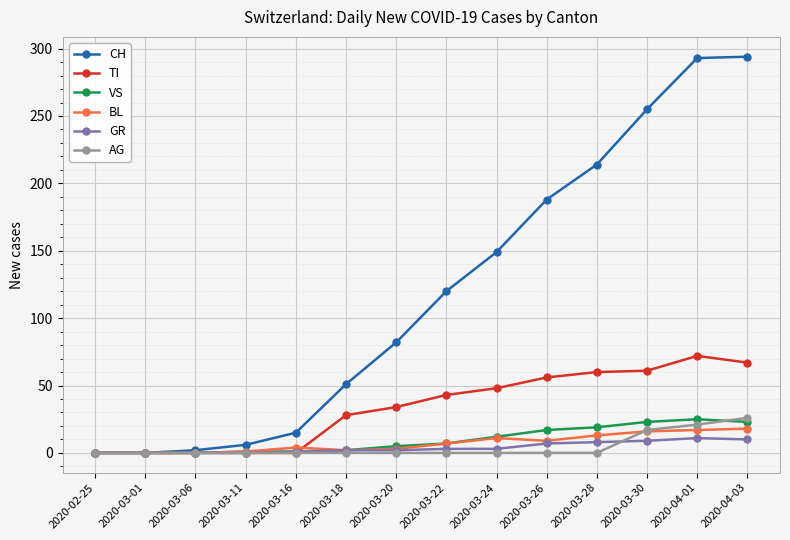

How many values in the CH series are below 120?

7